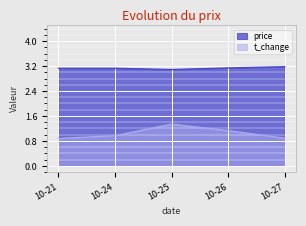

What is the sum of the t_change values at 10-24 and 10-25?

2.3